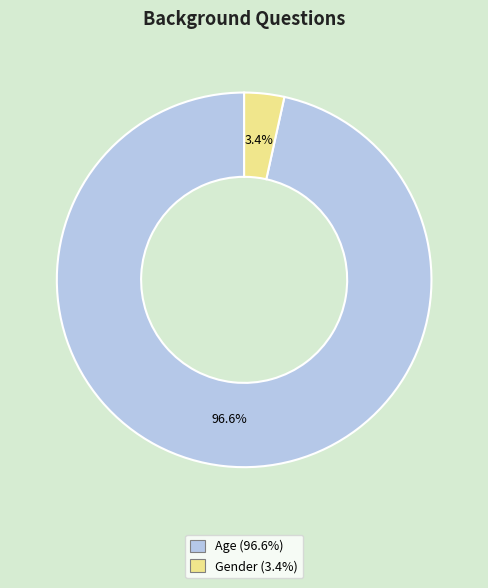

Which category accounts for the majority?

Age